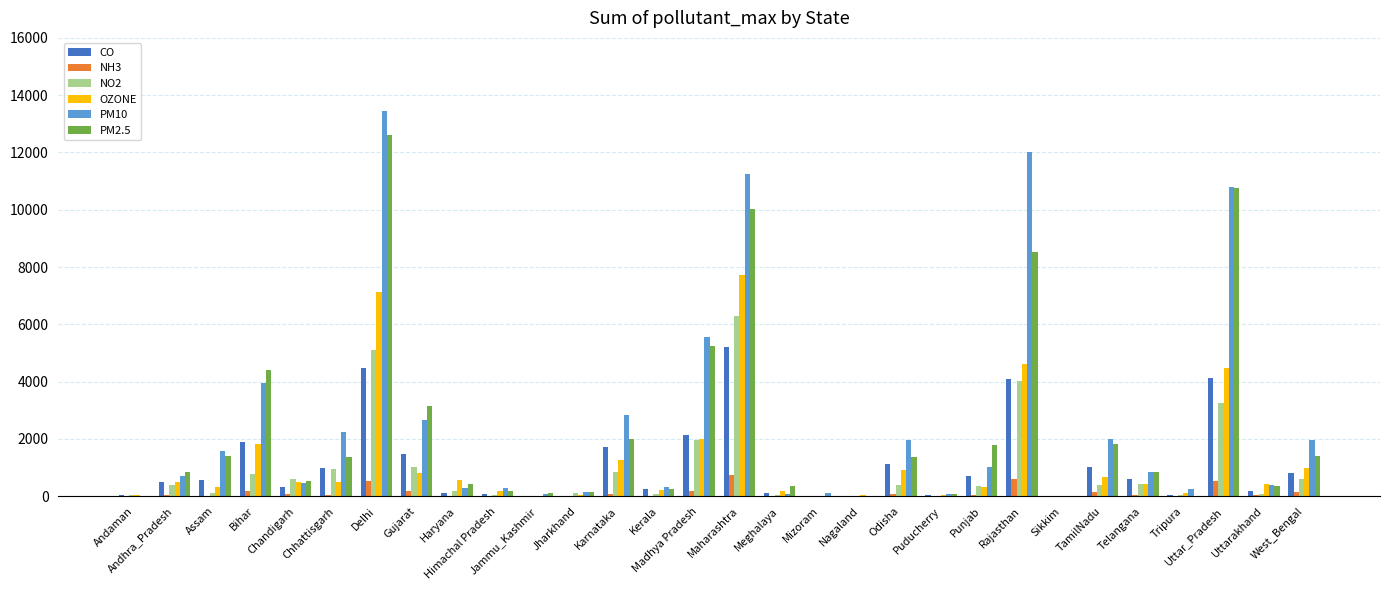

Is it true that OZONE equals 975 at West_Bengal?

True